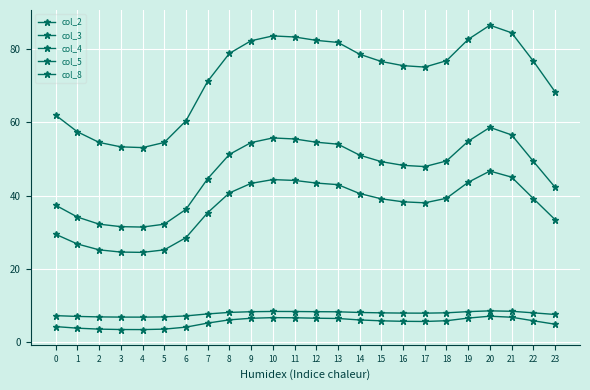

How many series are shown in this chart?

5